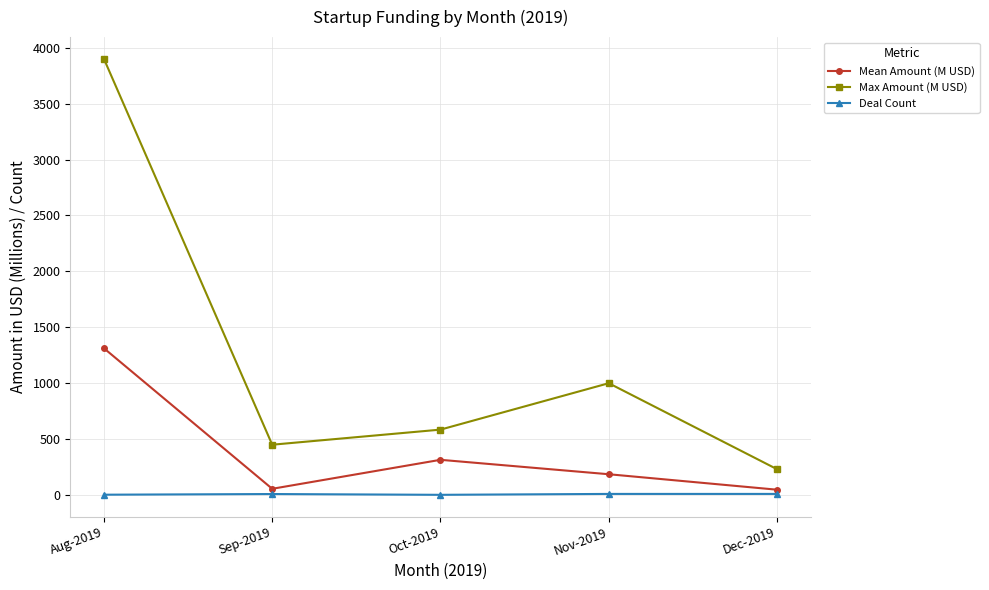

How many Deal Count values are between 3 and 10?

4